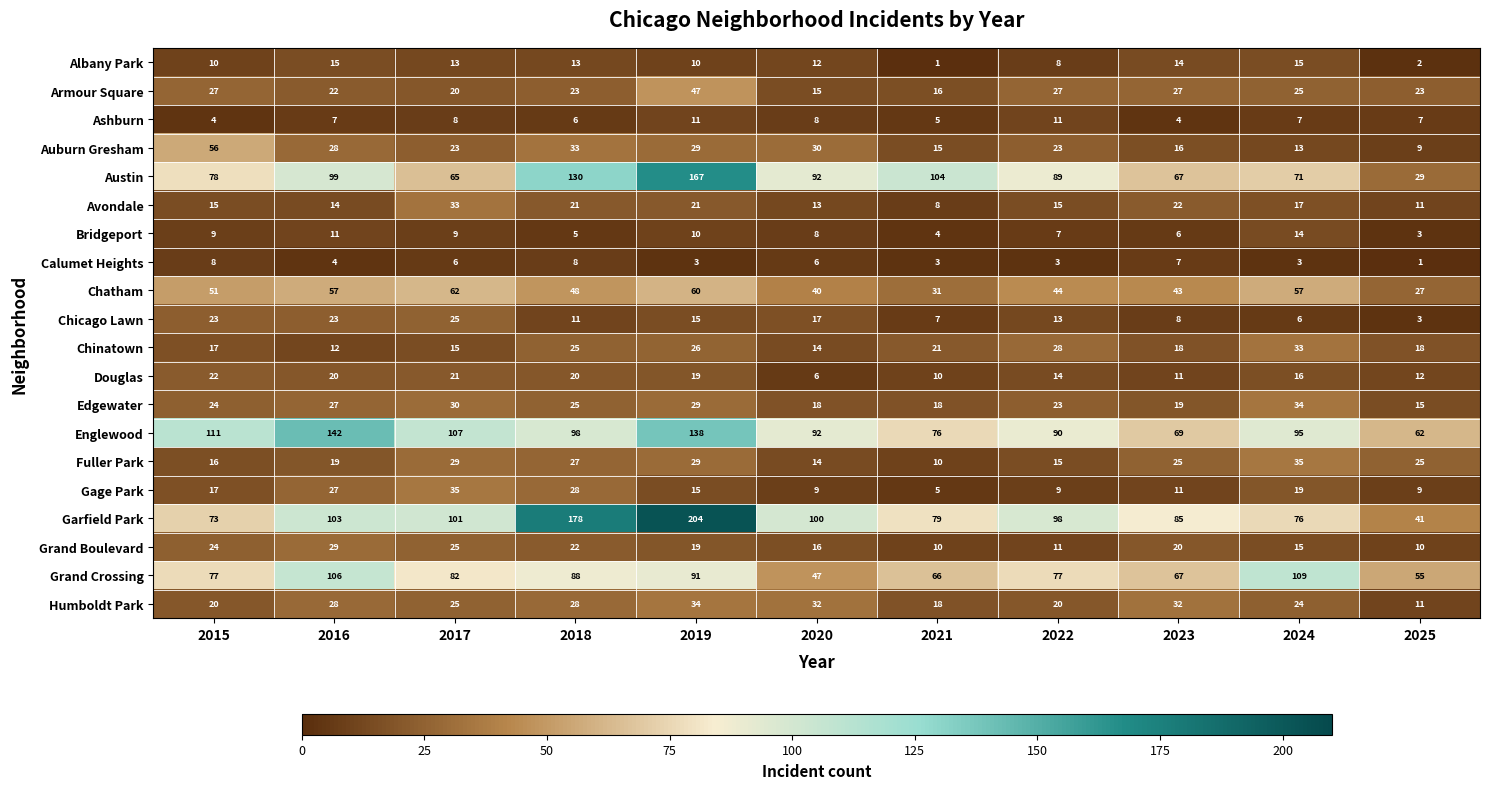

Between 2018 and 2025, which series saw the biggest shift?

Garfield Park